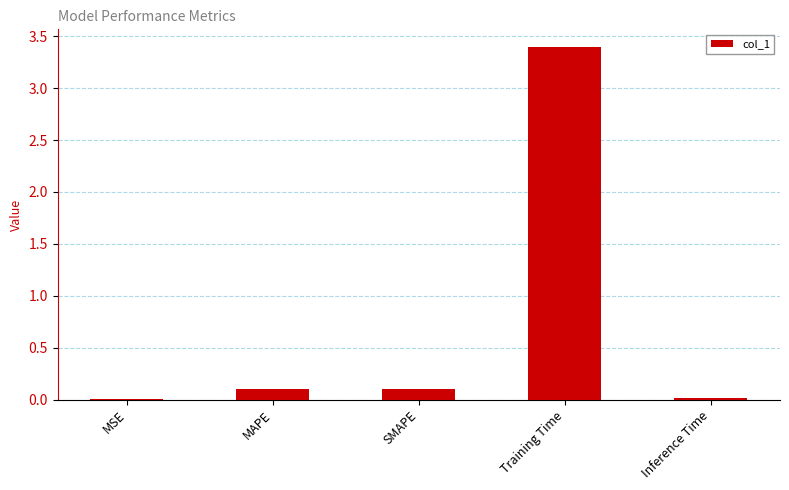

What is the sum of the values at MSE and Training Time?

3.4